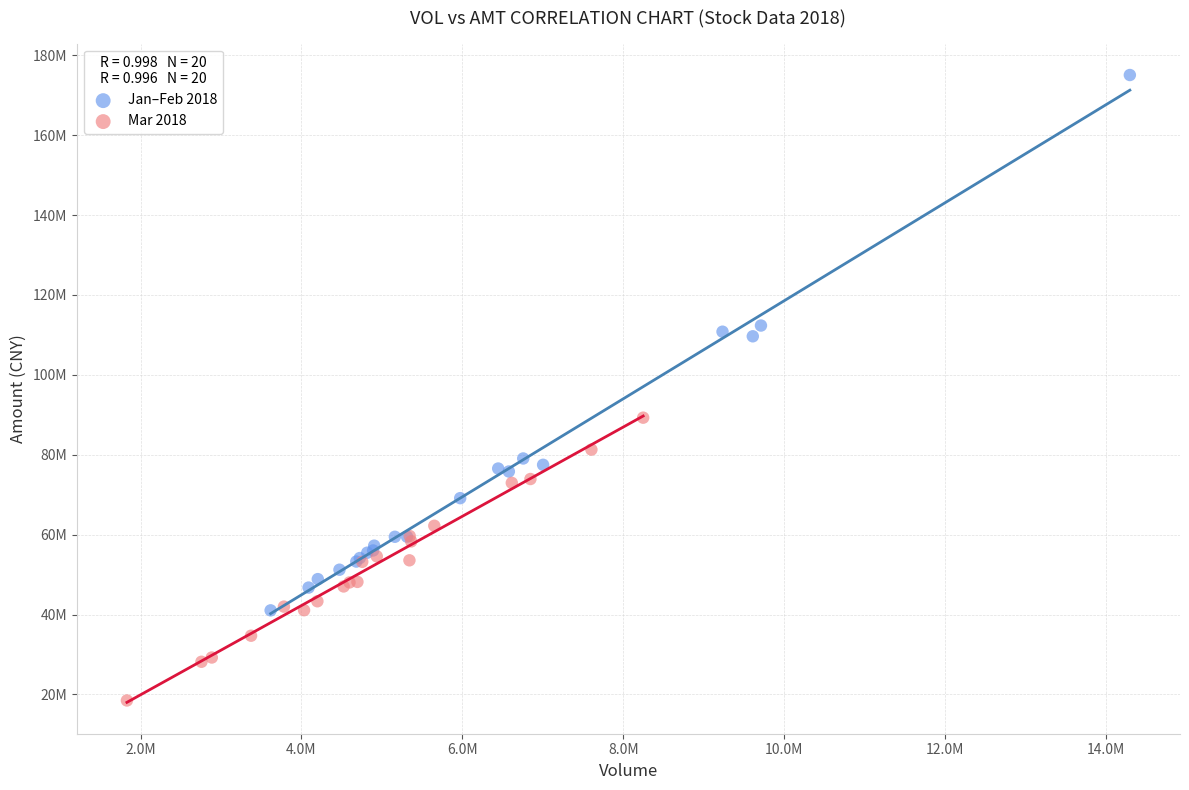

What are all the series names shown in the legend?

Jan–Feb 2018, Mar 2018